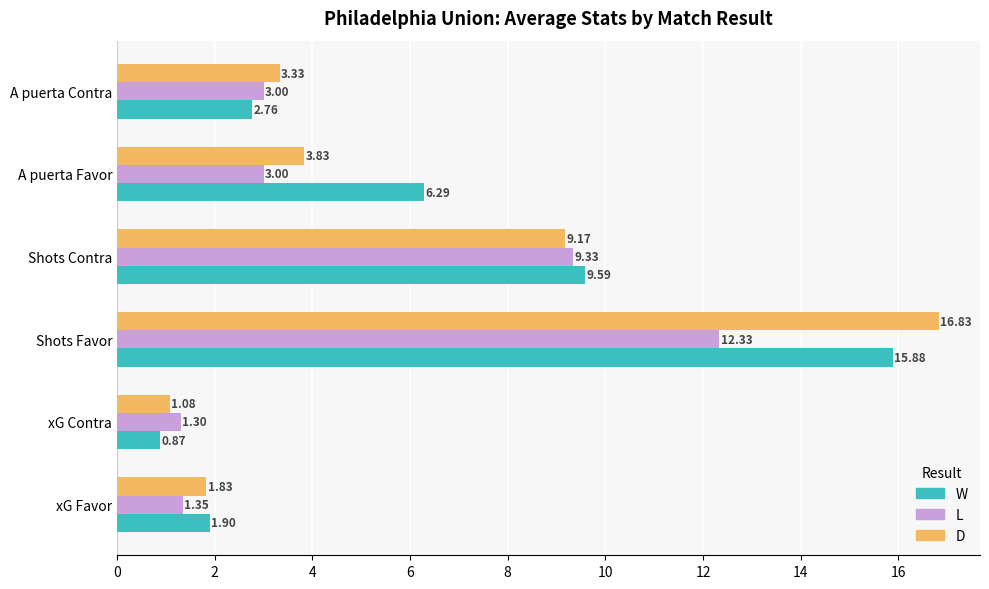

Which series changed the most between Shots Contra and A puerta Favor?

L